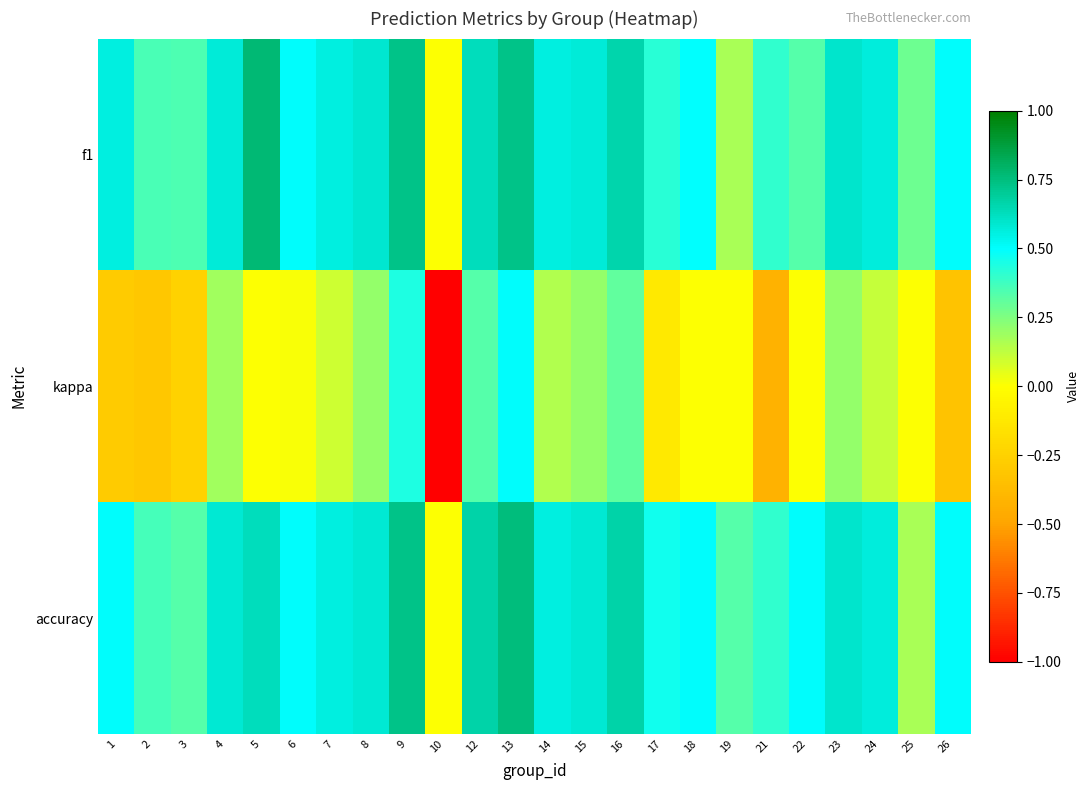

List the series in order of their peak value, highest first.

f1, accuracy, kappa